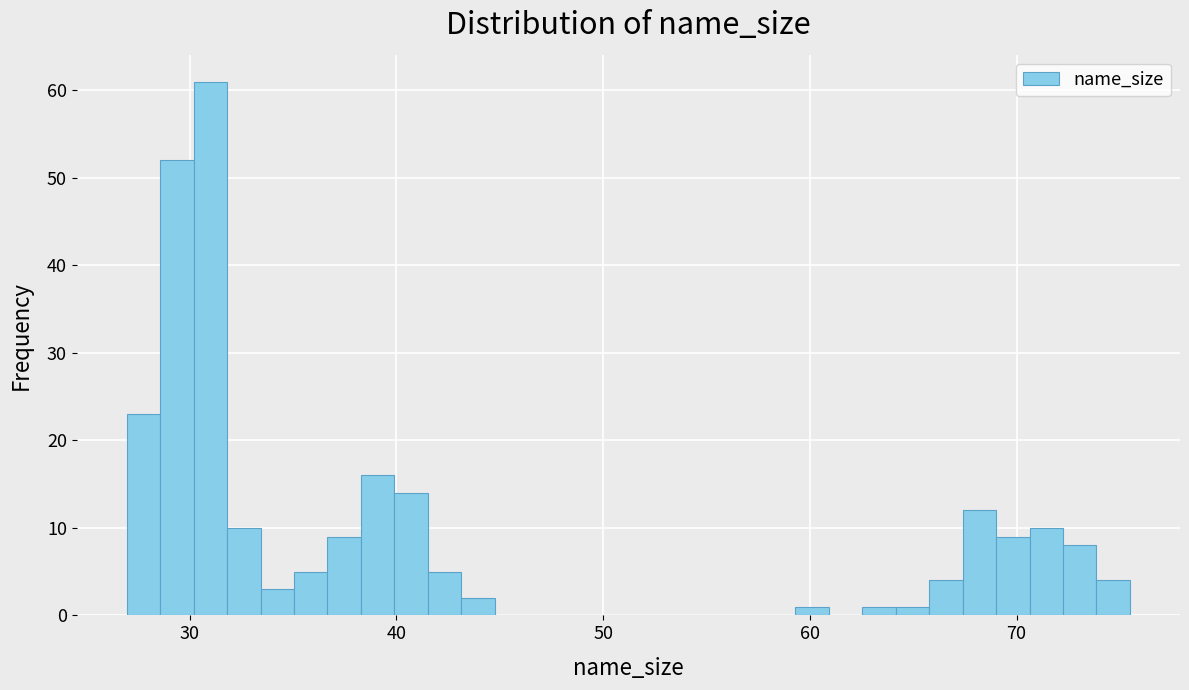

Read against the x-axis, roughly where is the centre of the tallest bar?

31